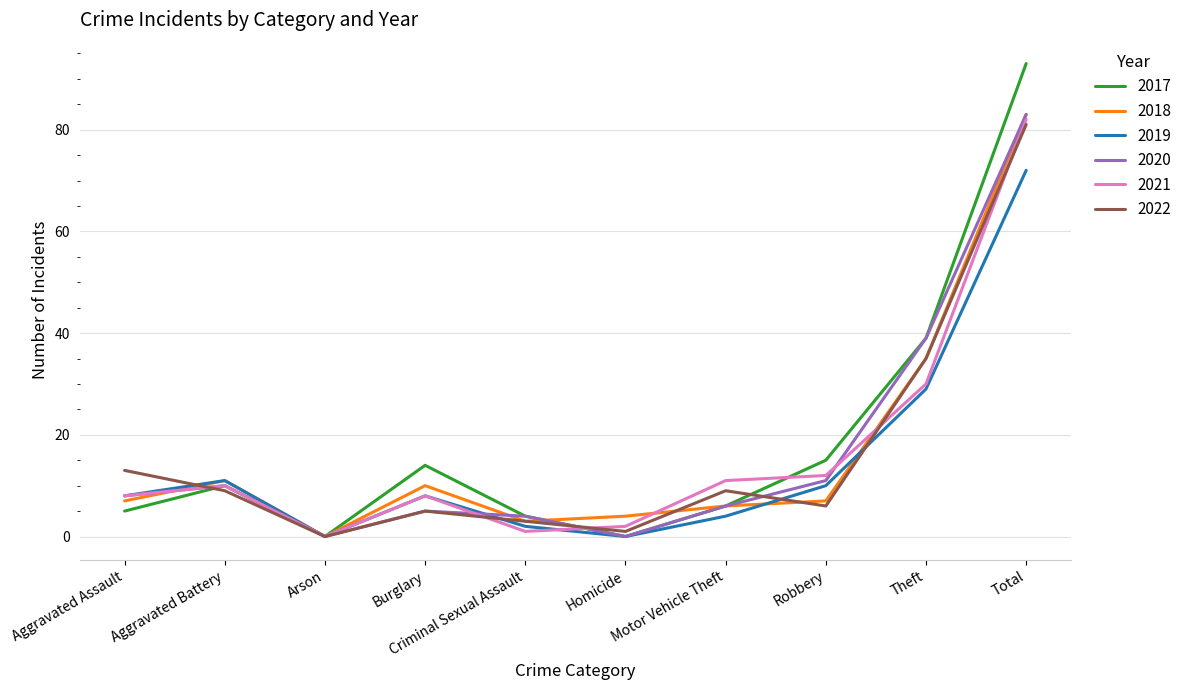

What is the average value of the 2020 series?

17